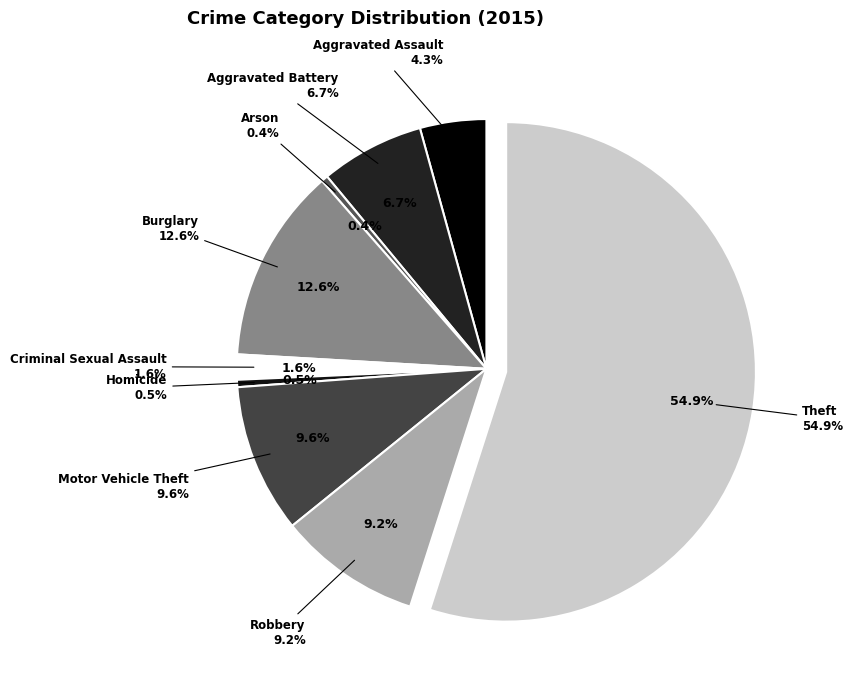

To the nearest percent, what is the combined percentage of Burglary and Motor Vehicle Theft?

22%